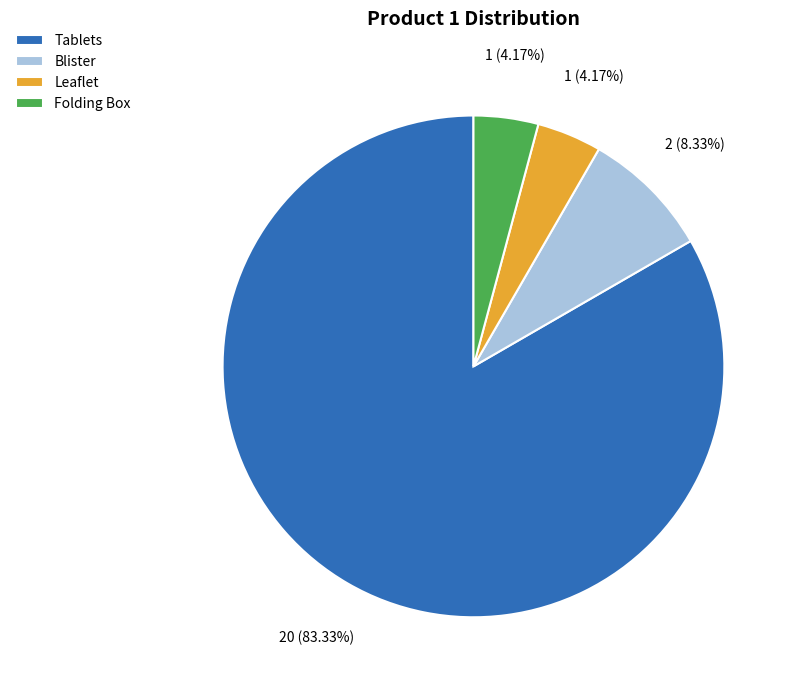

What is the largest slice in the pie chart?

Tablets